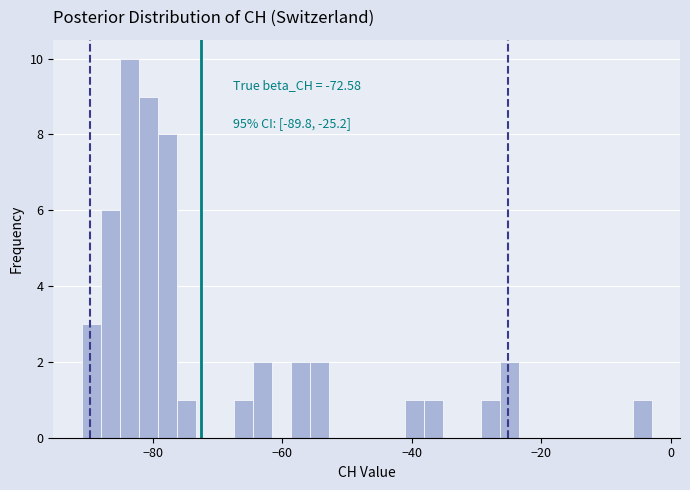

Read against the x-axis, roughly where is the centre of the tallest bar?

-84